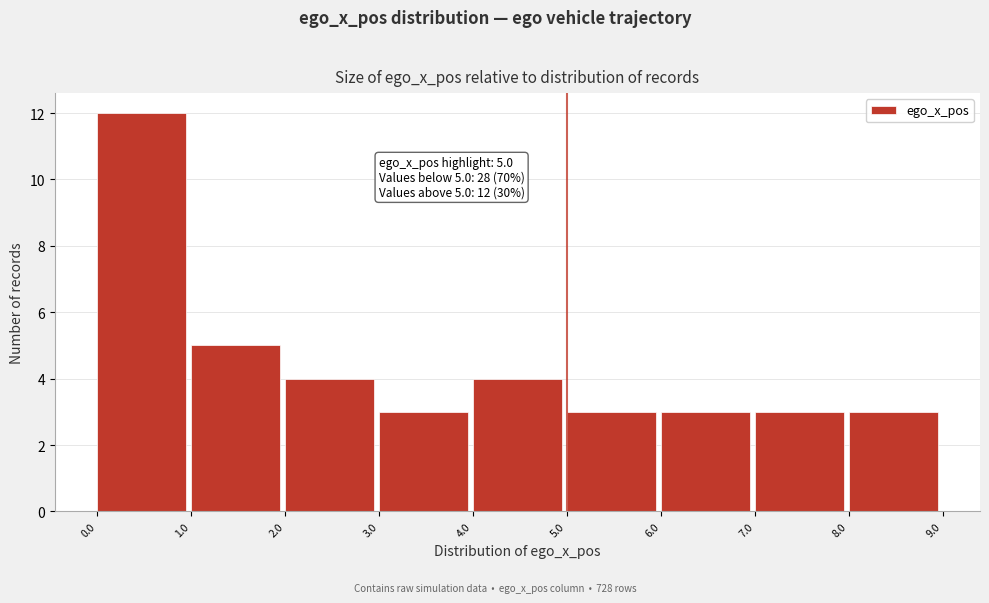

Over which range of the x-axis is the bar tallest?

0.0 to 1.0